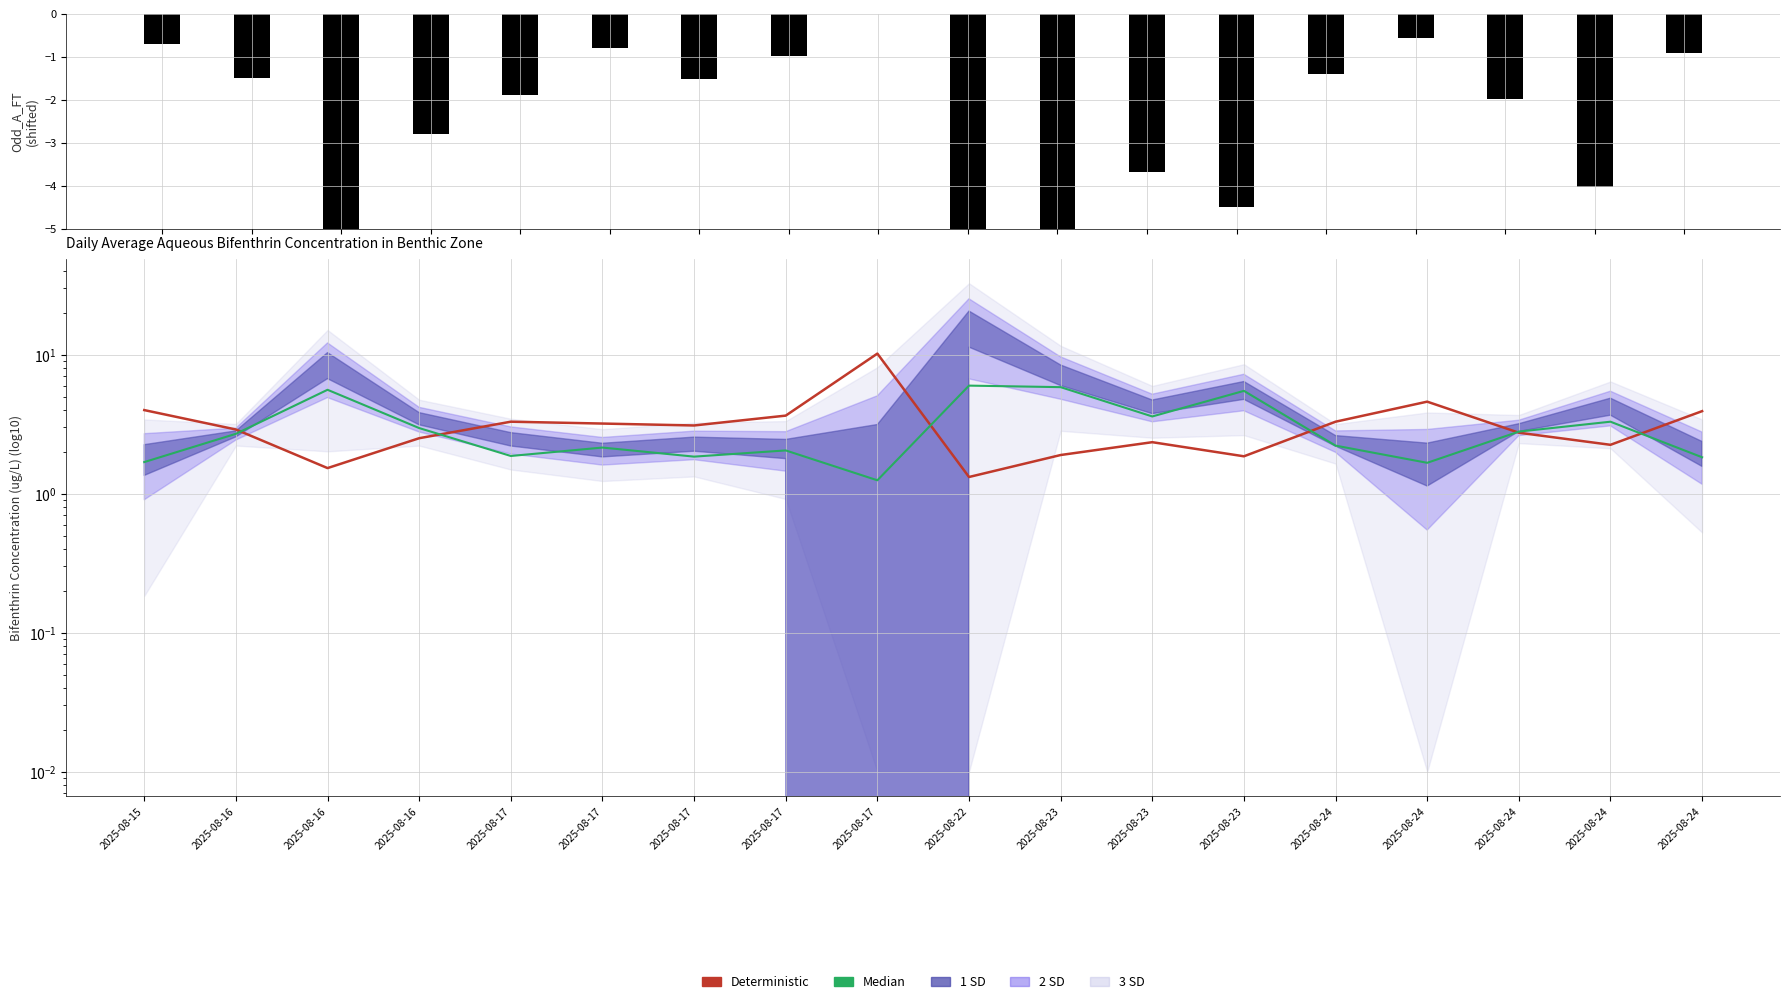

At how many categories does at least one series exceed 9?

1